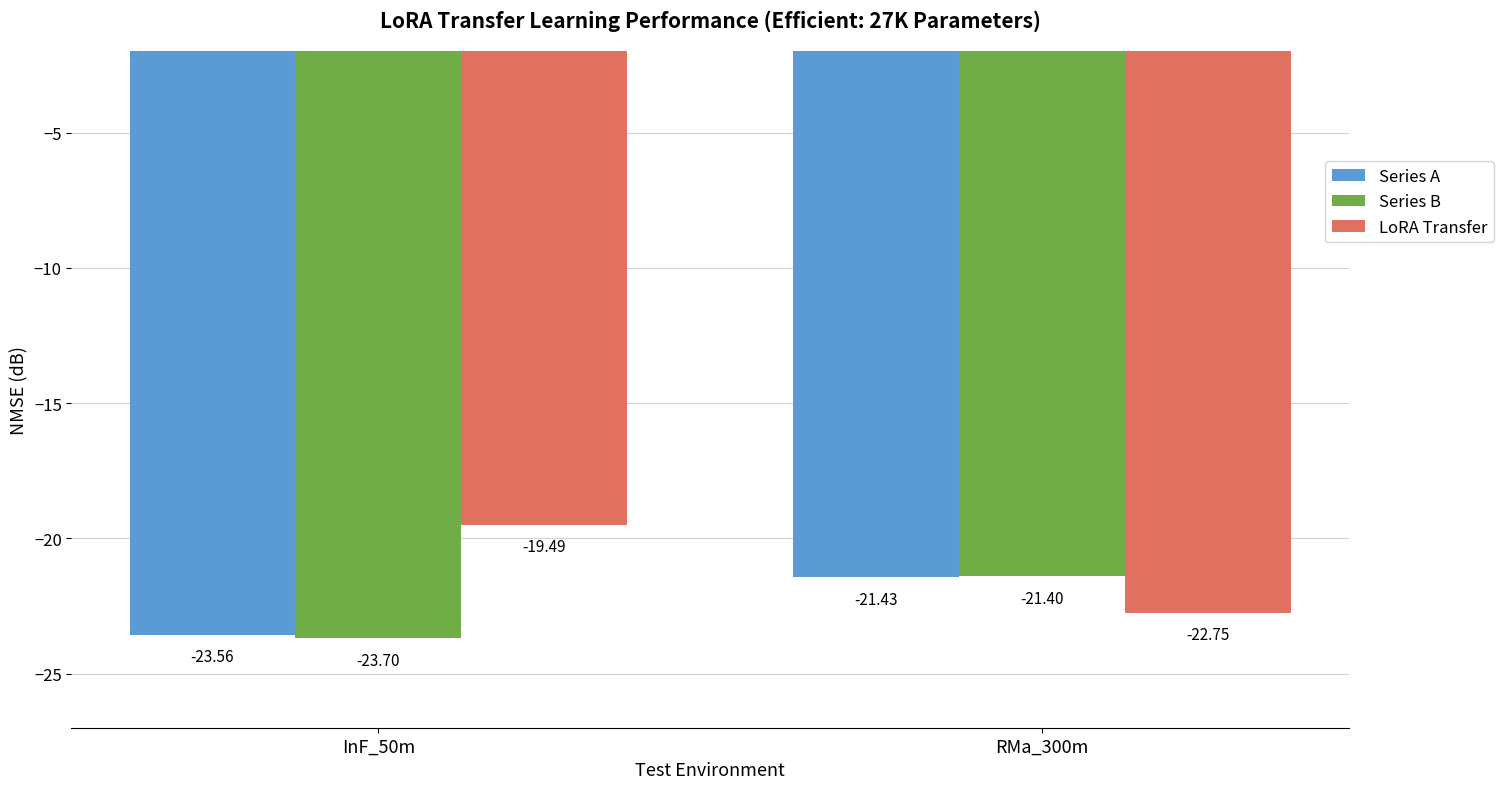

Which series has the widest spread of values?

LoRA Transfer